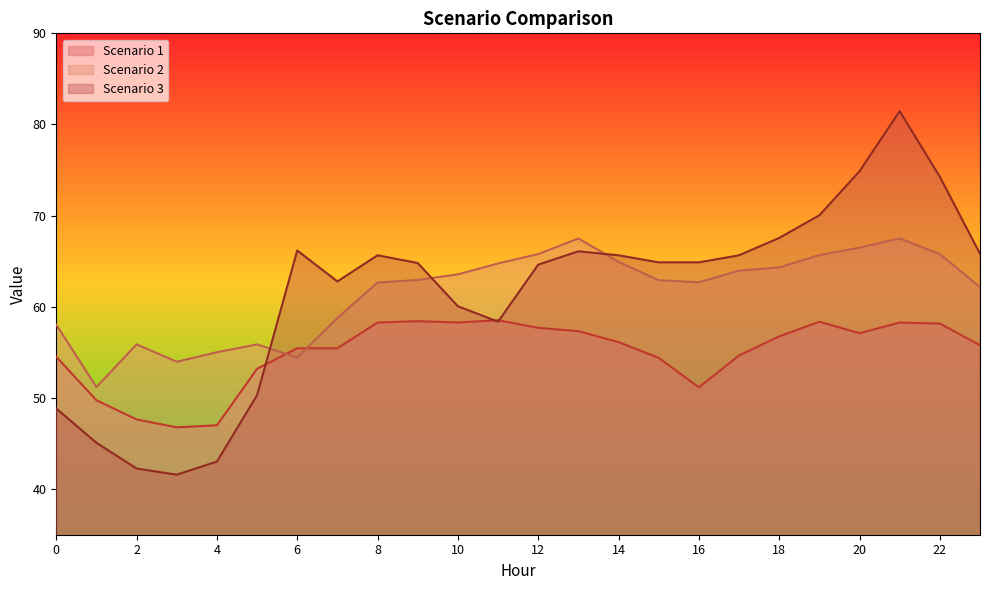

Count the number of categories in the chart.

24